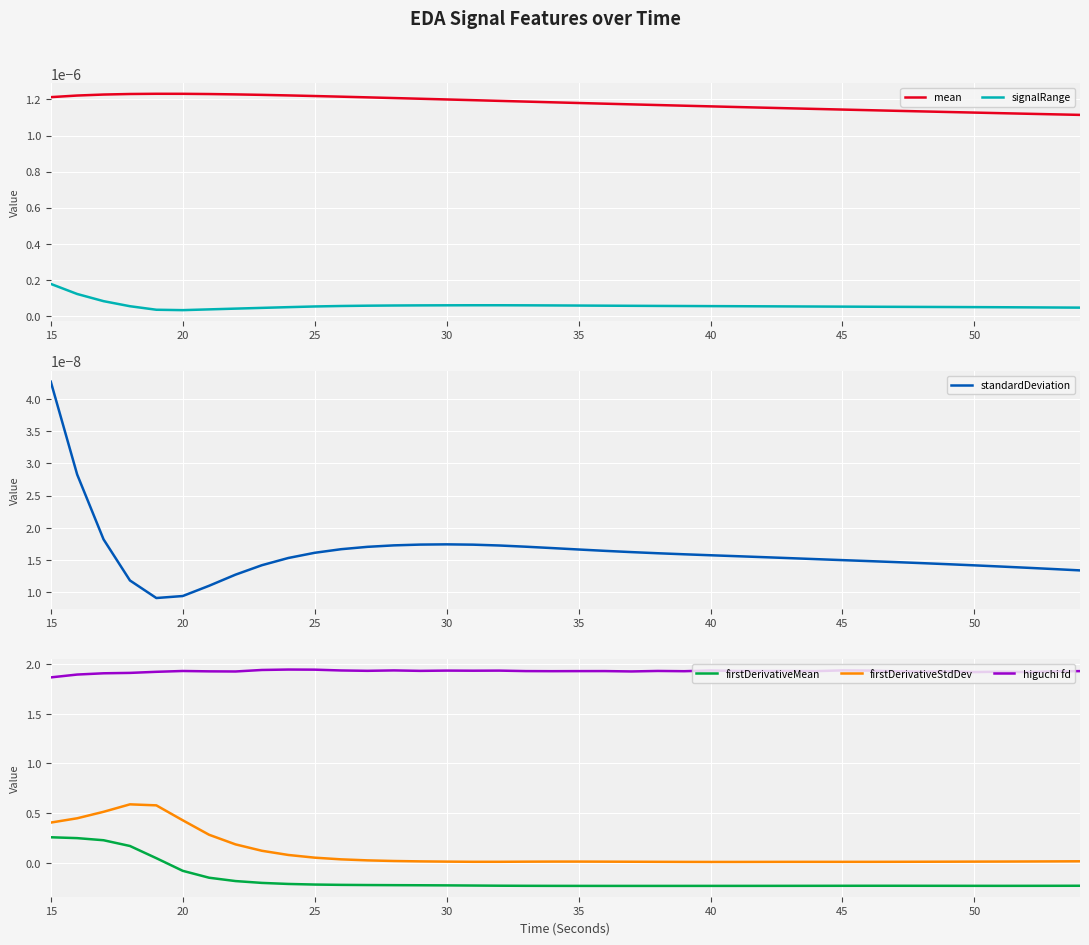

Is it true that higuchi fd equals 1.9 at 15?

True